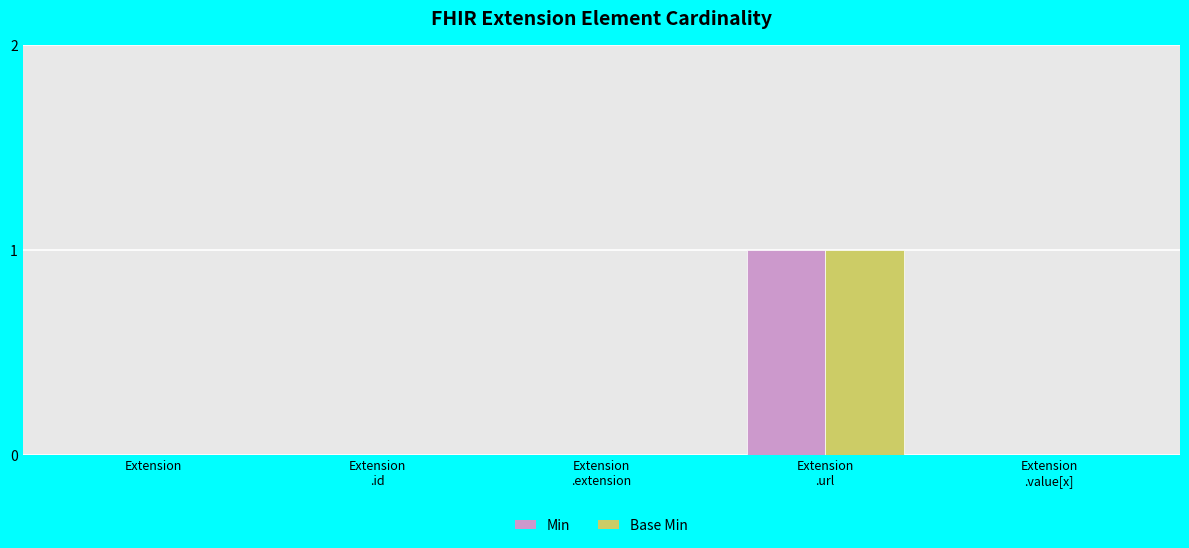

Between Extension and Extension
.extension, which series saw the biggest shift?

Min